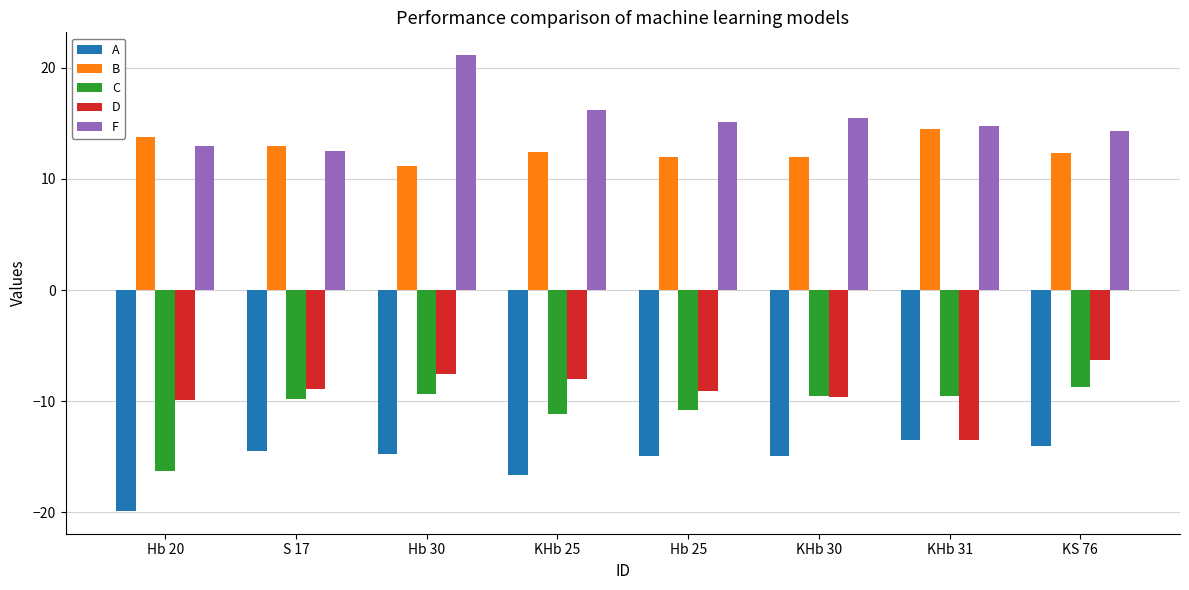

At which category is the sum across all series the highest?

Hb 30